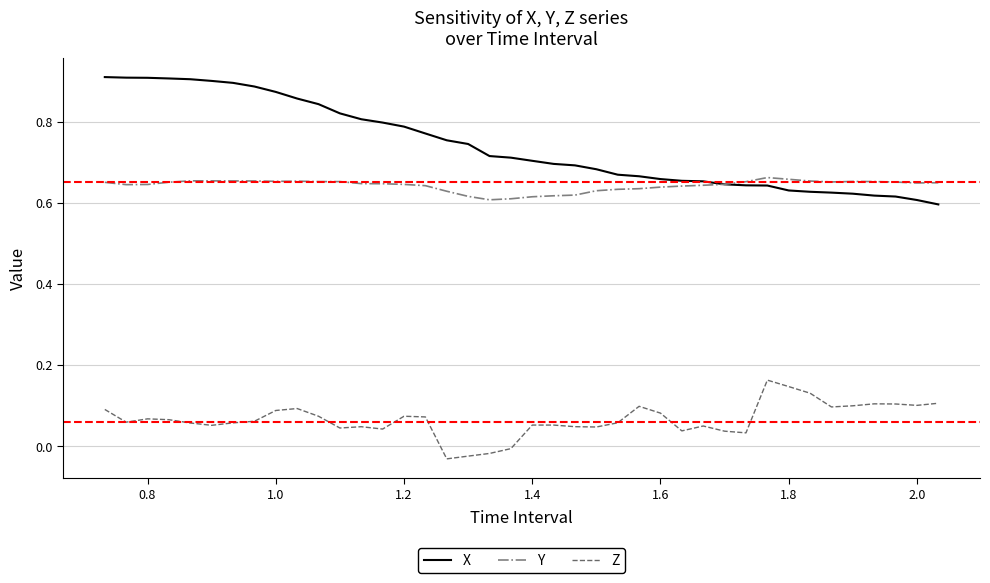

Which series has the largest total across all categories?

X